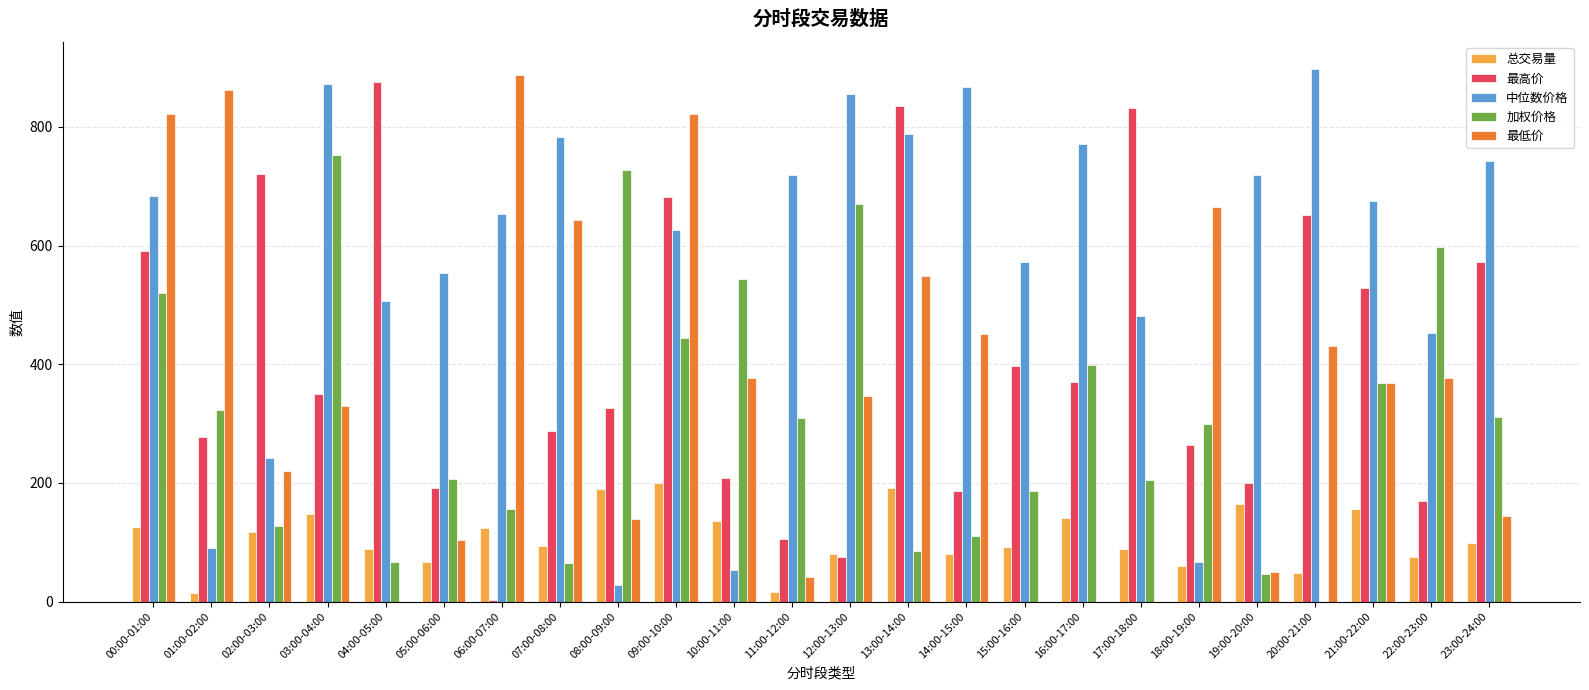

At which label does 加权价格 reach its peak?

03:00-04:00